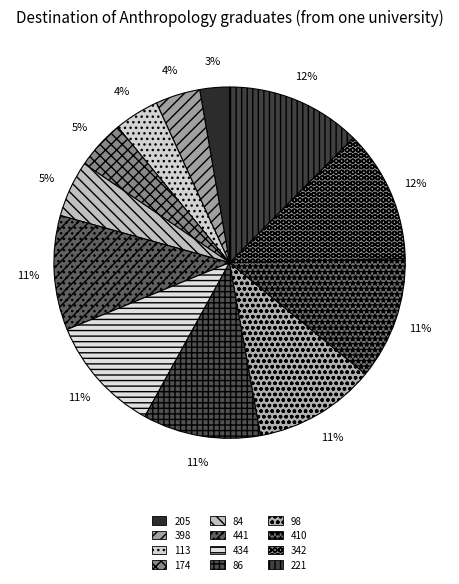

How many segments does this pie chart have?

12